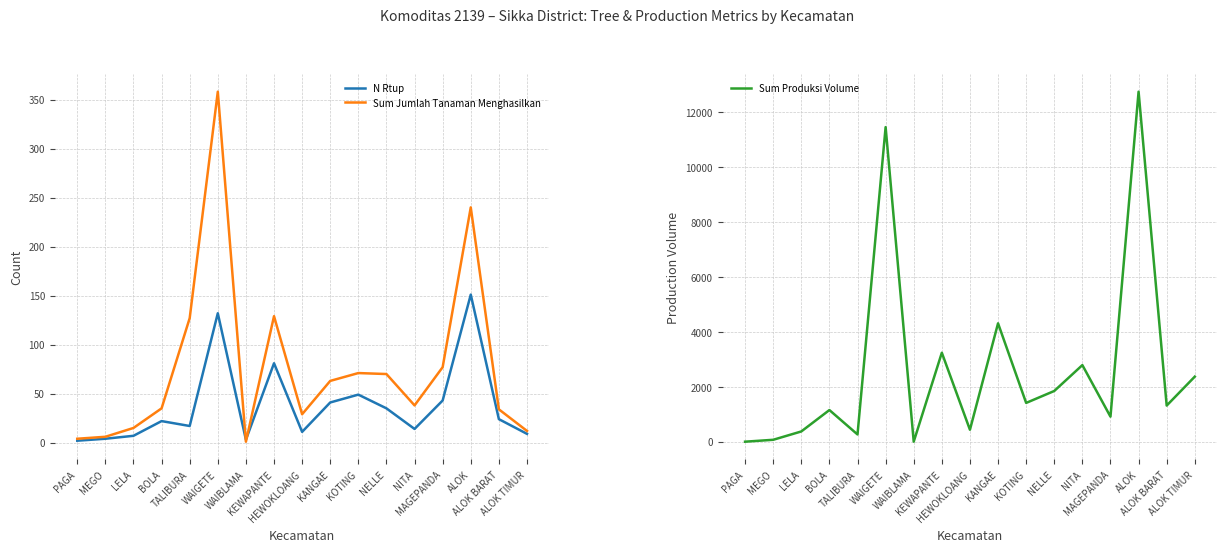

What is the spread (max minus min) of values at LELA?

366.0